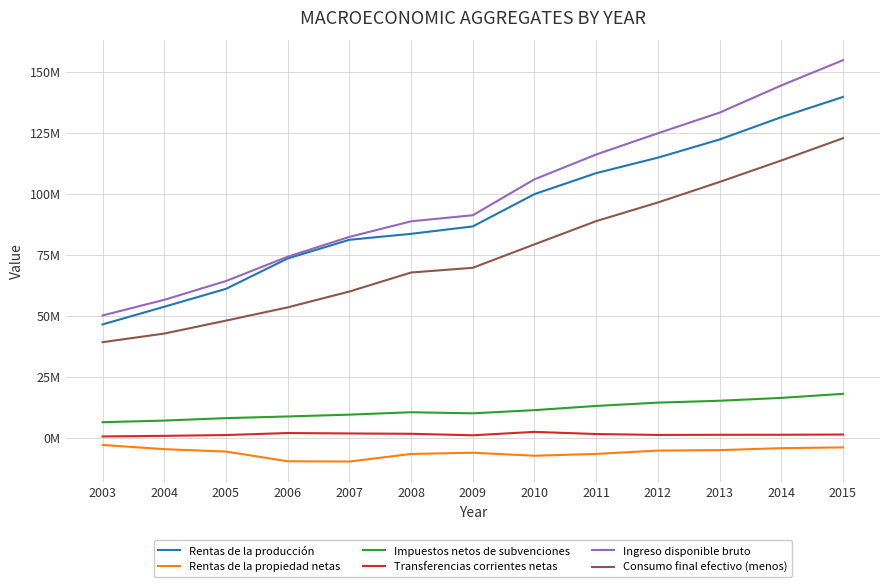

What is the minimum value shown in the chart?

-9853611